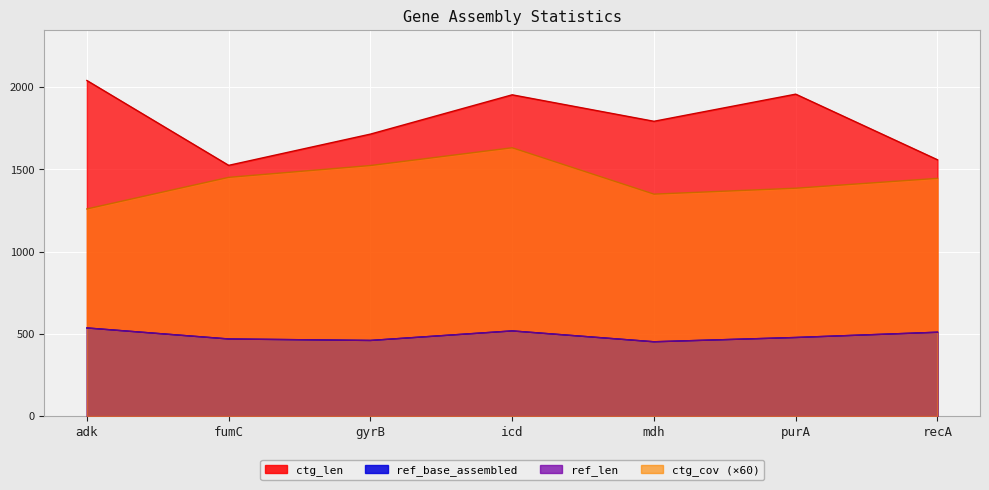

True or false: ref_base_assembled has more than 0 interior local peaks.

True